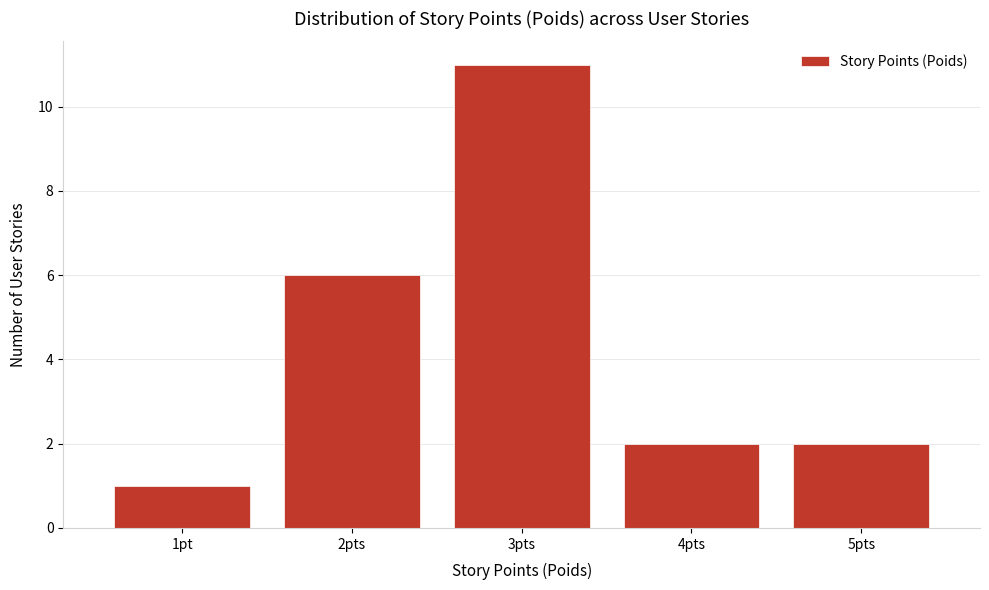

Reading right to left, list all the values displayed in this chart.

5pts=2	4pts=2	3pts=11	2pts=6	1pt=1